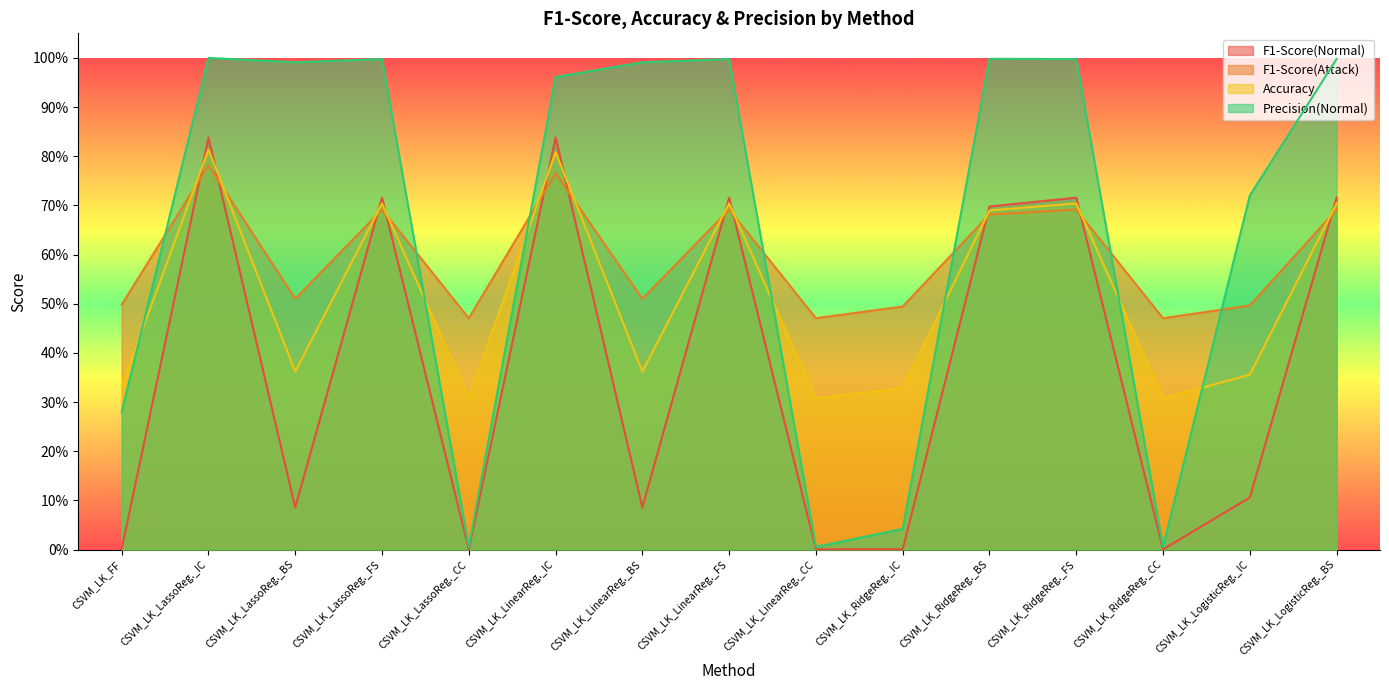

What position from the right is CSVM_LK_LassoReg._FS?

12